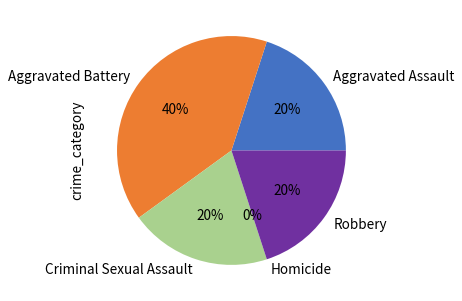

Rank the categories by value from highest to lowest.

Aggravated Battery, Aggravated Assault, Criminal Sexual Assault, Robbery, Homicide